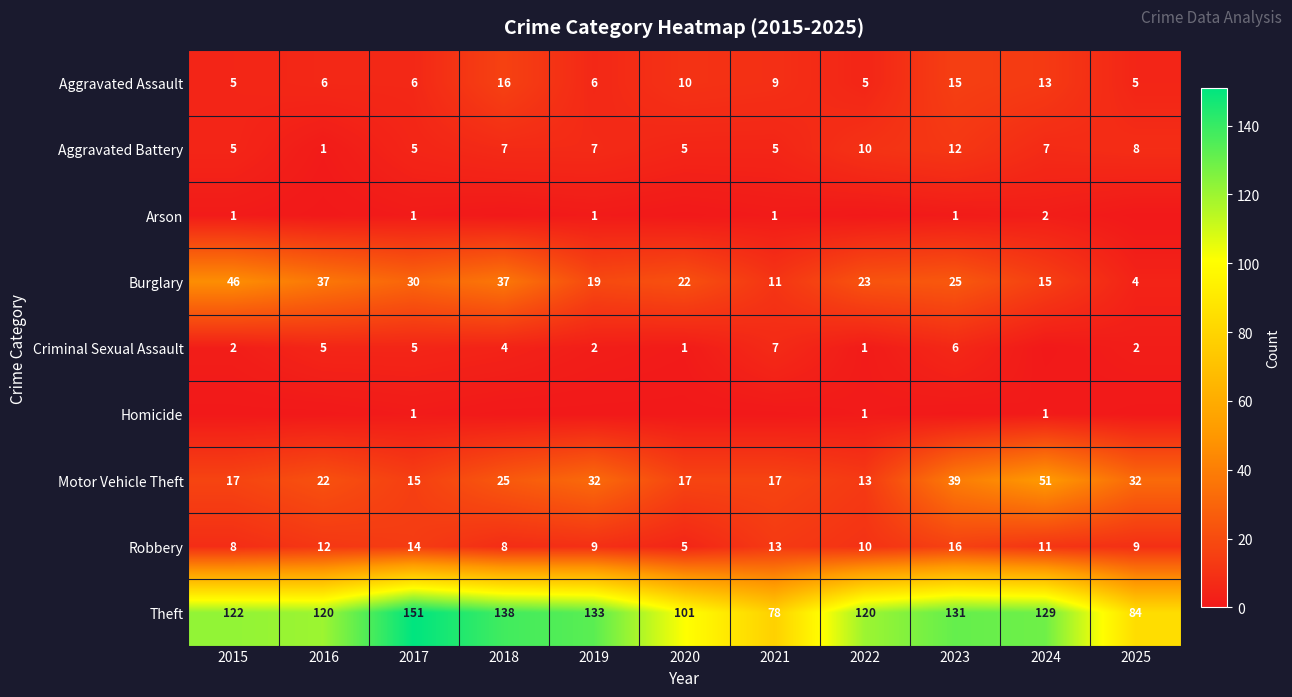

What is the difference between the highest and lowest values at 2017?

150